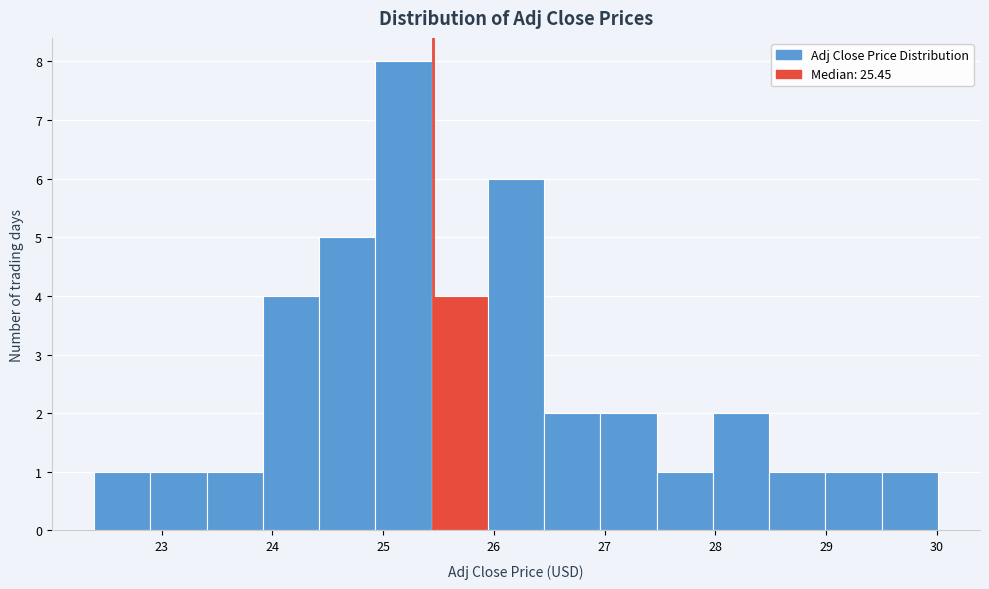

Reading left to right, list every bar in this chart as the range it spans on the x-axis followed by its height. Neither the bar edges nor the heights are printed on the chart, so give them approximately, as read against the axes.

22.4 to 22.9: 1
22.9 to 23.4: 1
23.4 to 23.9: 1
23.9 to 24.4: 4
24.4 to 24.9: 5
24.9 to 25.4: 8
25.4 to 25.9: 4
25.9 to 26.5: 6
26.5 to 27.0: 2
27.0 to 27.5: 2
27.5 to 28.0: 1
28.0 to 28.5: 2
28.5 to 29.0: 1
29.0 to 29.5: 1
29.5 to 30.0: 1